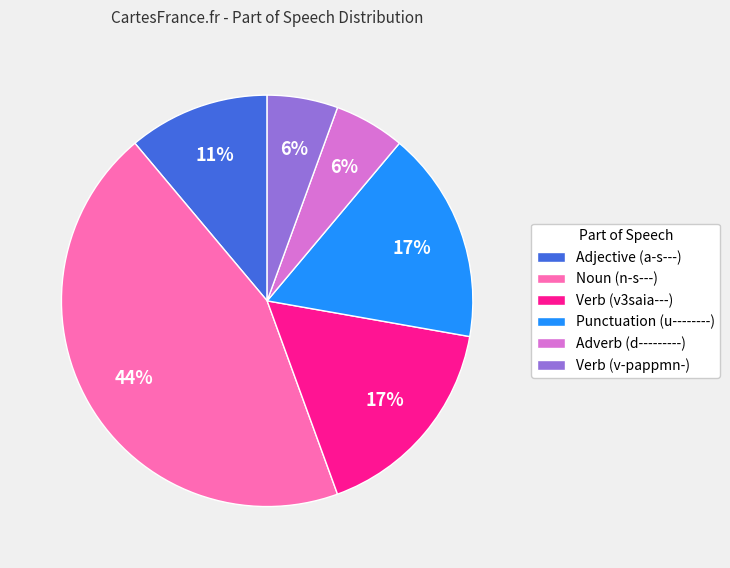

The Punctuation (u--------) slice represents 17% of the pie. True or false?

True